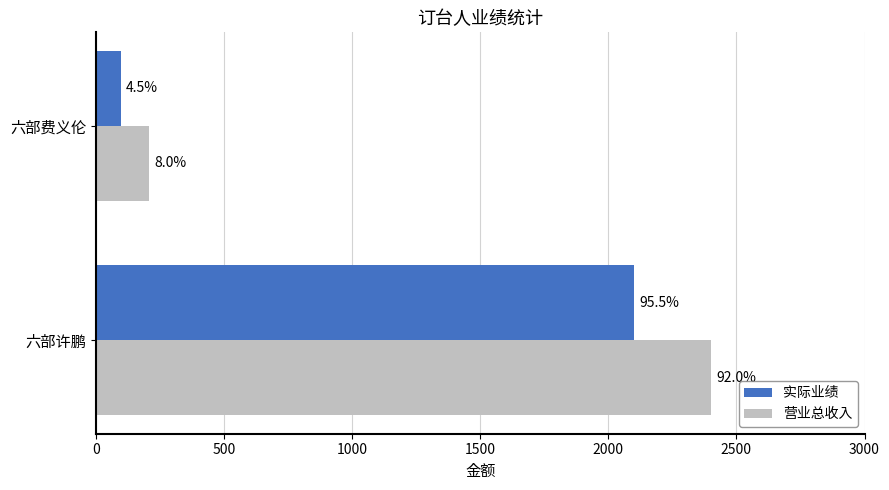

What are all the series names shown in the legend?

实际业绩, 营业总收入